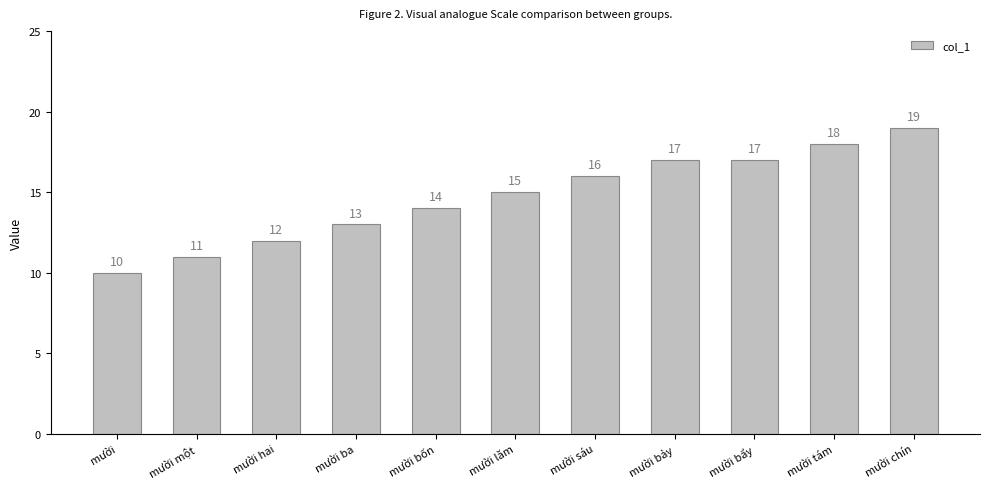

What is the average value?

15